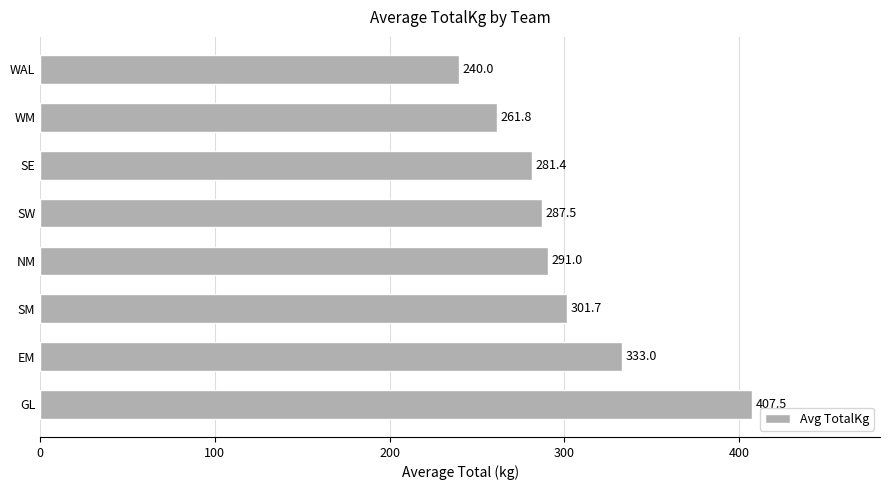

Between SW and NM, which is larger?

NM